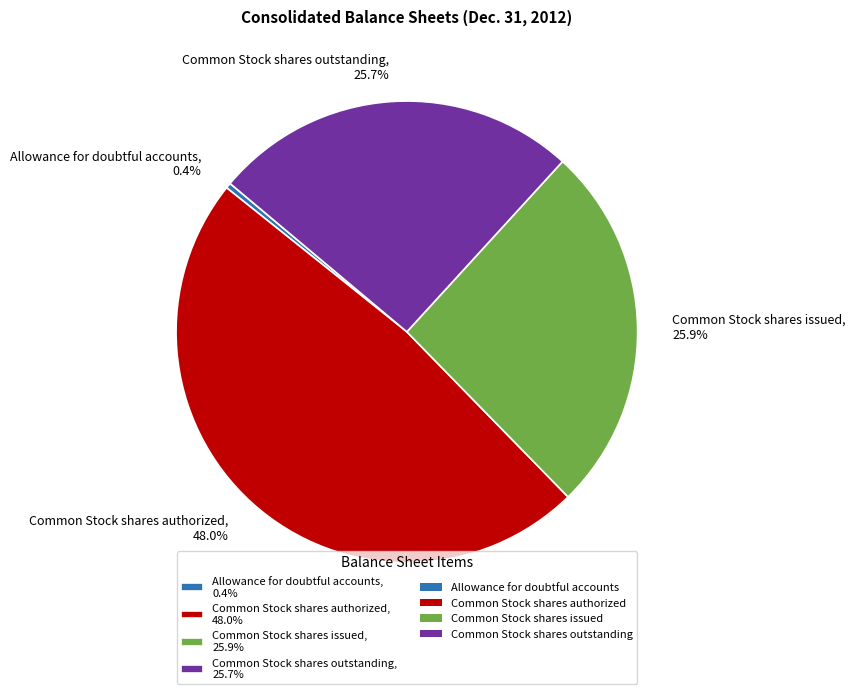

What percentage do Common Stock shares authorized and Allowance for doubtful accounts together represent?

48.4%